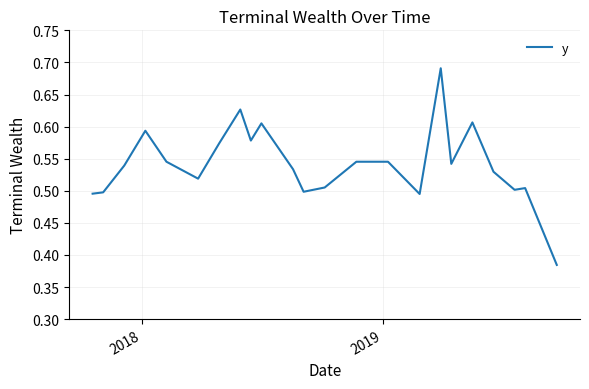

What is the difference between the maximum and minimum values?

0.3